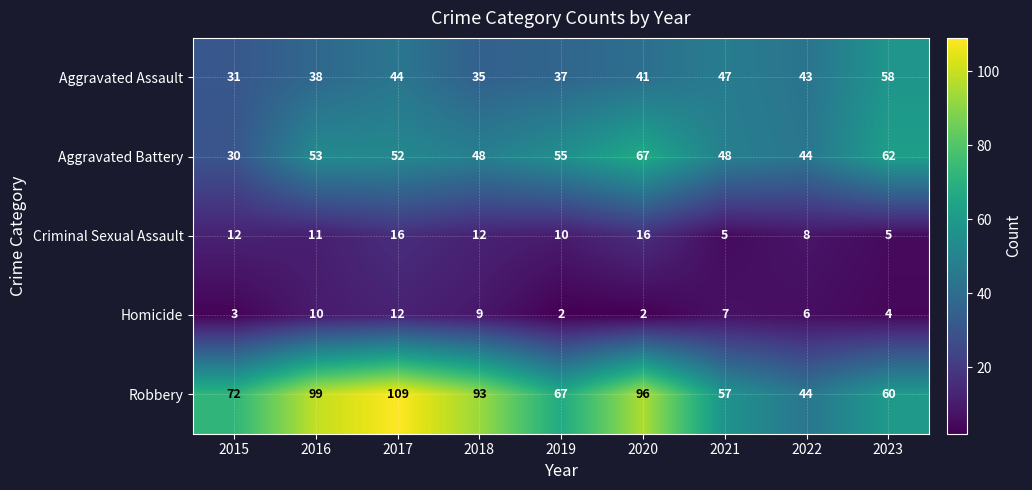

Count the number of data series in this chart.

5